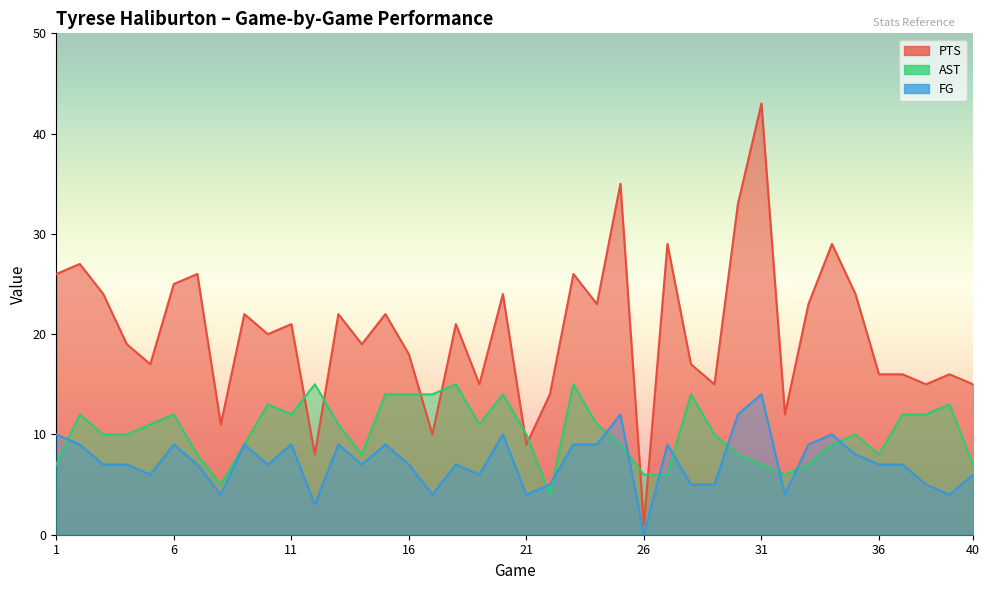

Which label corresponds to the smallest value in the chart?

26